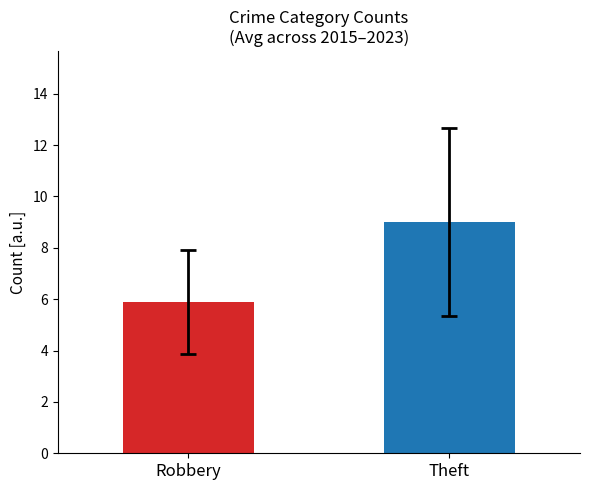

What is the minimum value shown in the chart?

5.9